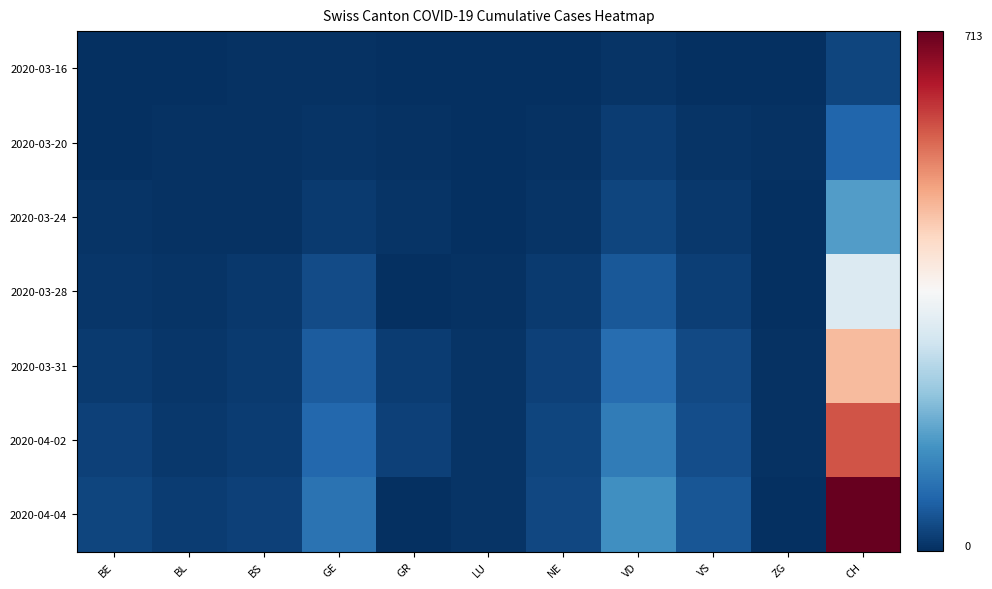

Between NE and CH, which series saw the biggest shift?

2020-04-04